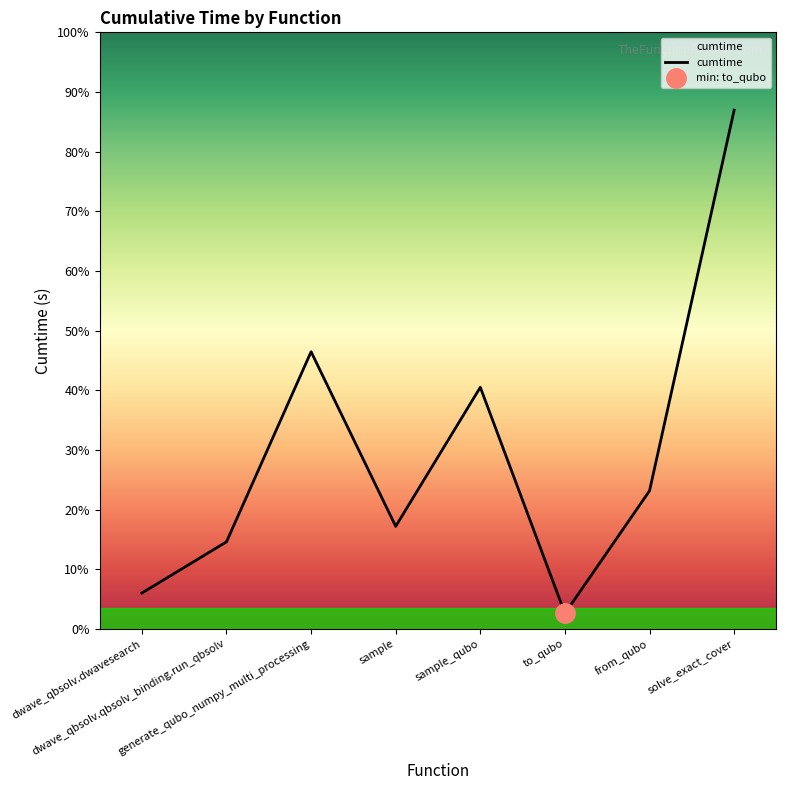

What position from the left is from_qubo?

7